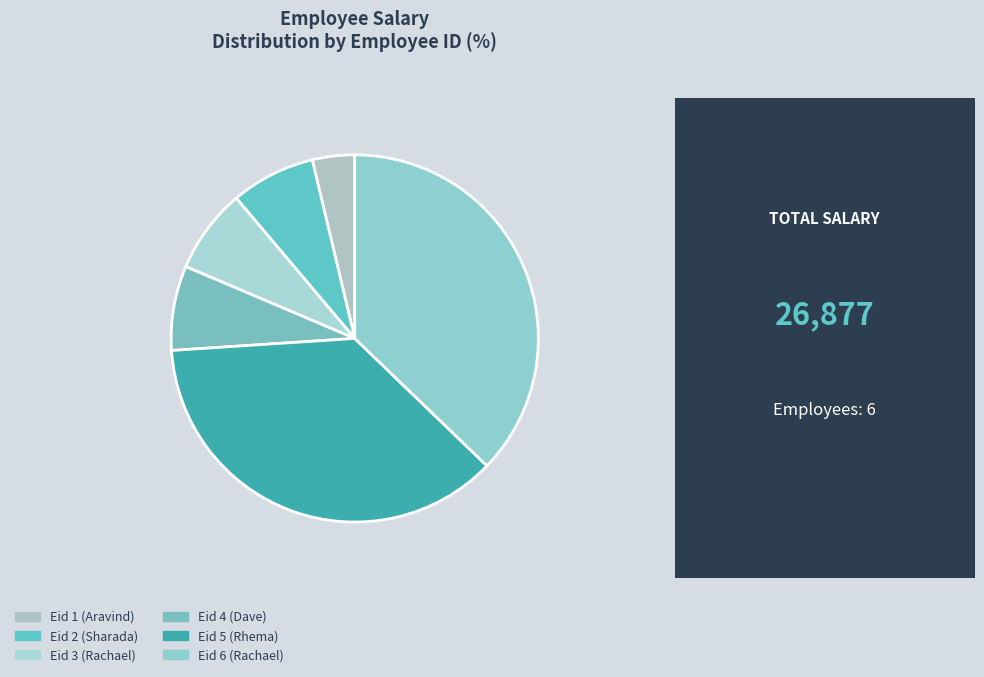

Which category has the biggest portion of the pie?

6